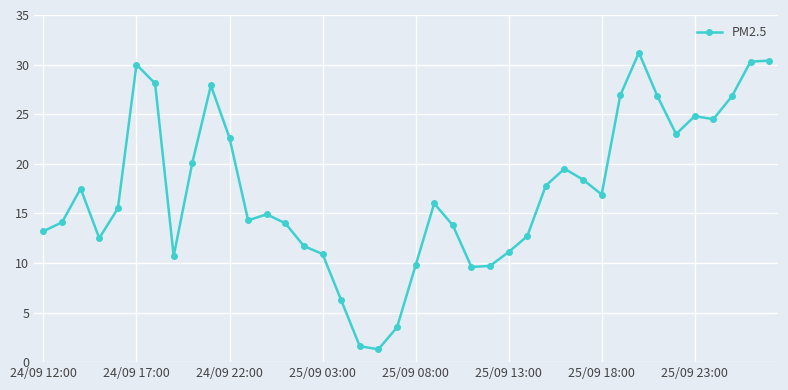

What is the value of the 34th point from the left?

26.8